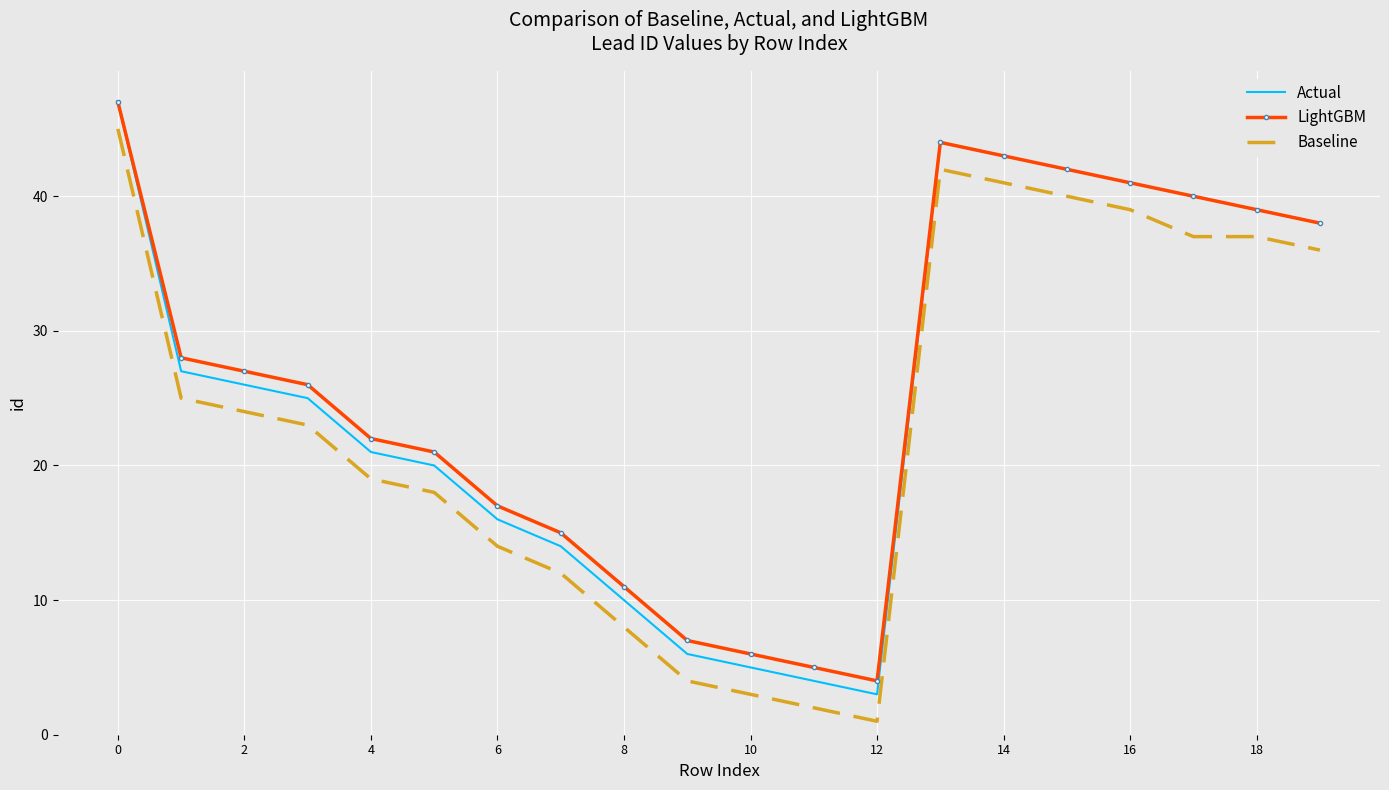

What is the lowest value of the LightGBM series?

4